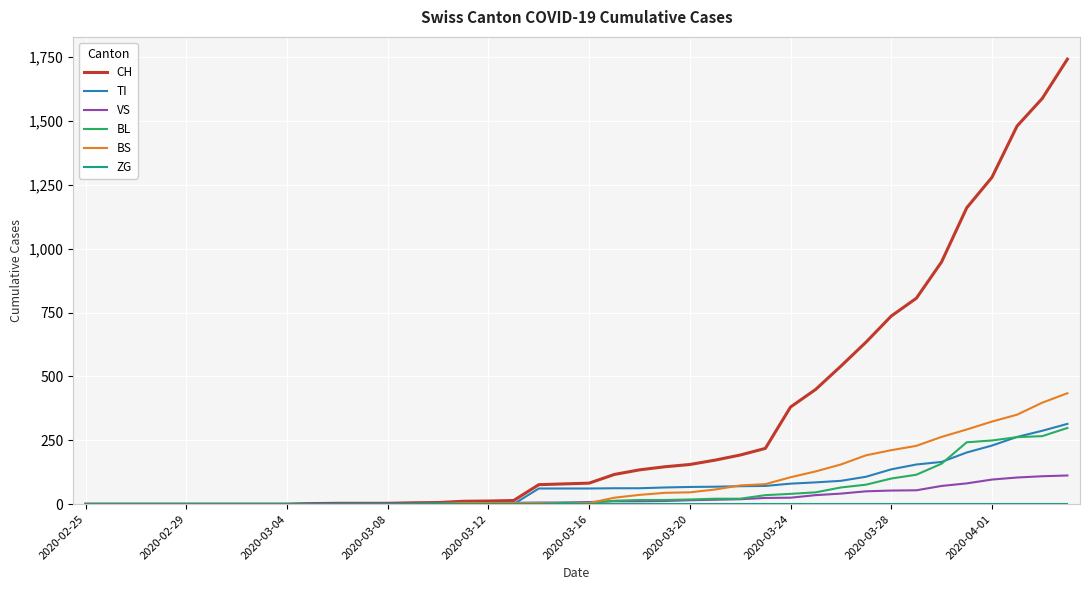

At how many categories does at least one series exceed 1305?

3